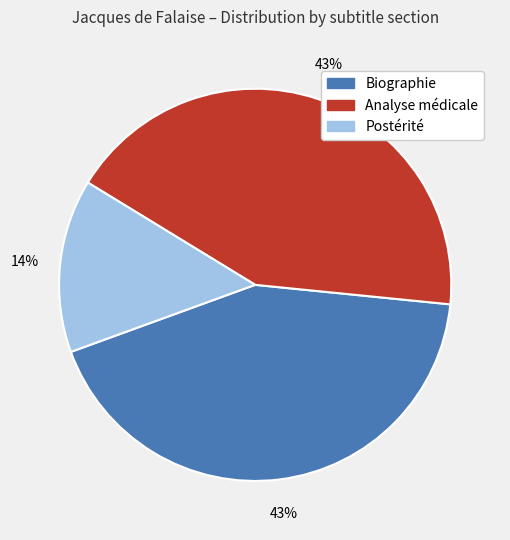

What is the smallest slice in the pie chart?

Postérité